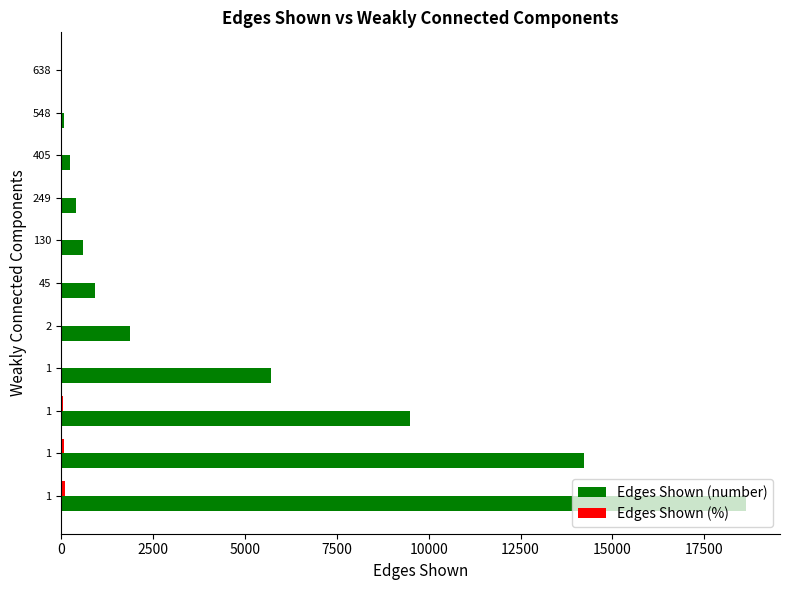

Reading left to right, transcribe all the data shown in this chart.

Edges Shown (number): 18625.0	14236.0	9492.0	5711.0	1873.0	928.0	599.0	418.0	238.0	90.0	0.0
Edges Shown (%): 100.0	76.4	51.0	30.7	10.1	5.0	3.2	2.2	1.3	0.5	0.0